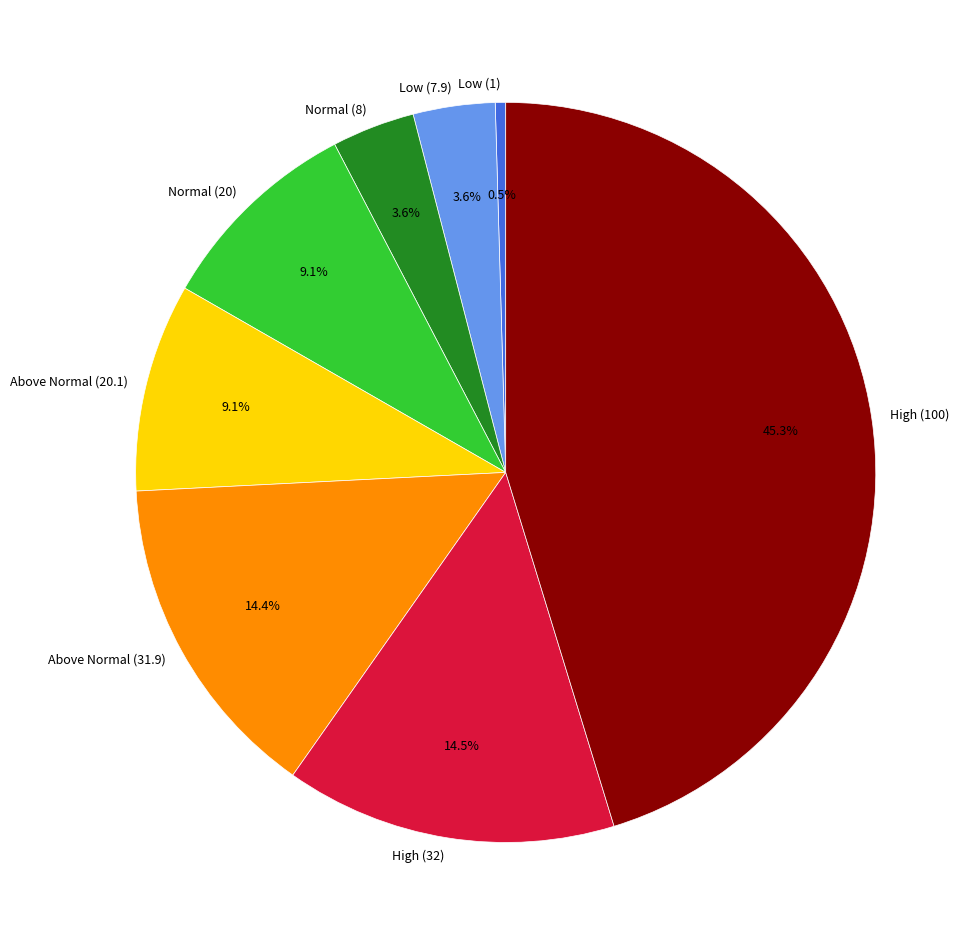

True or false: High (100) accounts for 45% of the total.

True